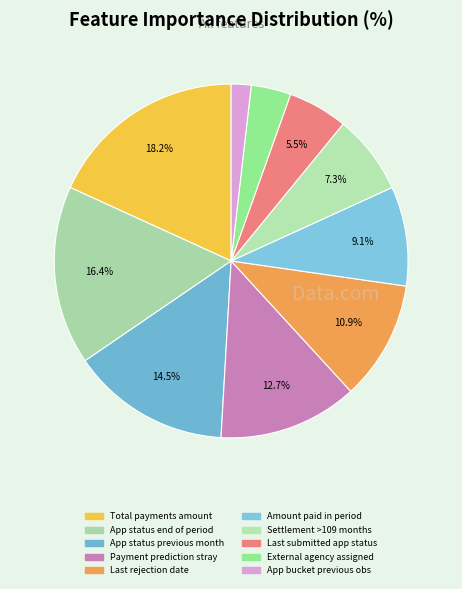

Is there a majority slice in this chart?

No